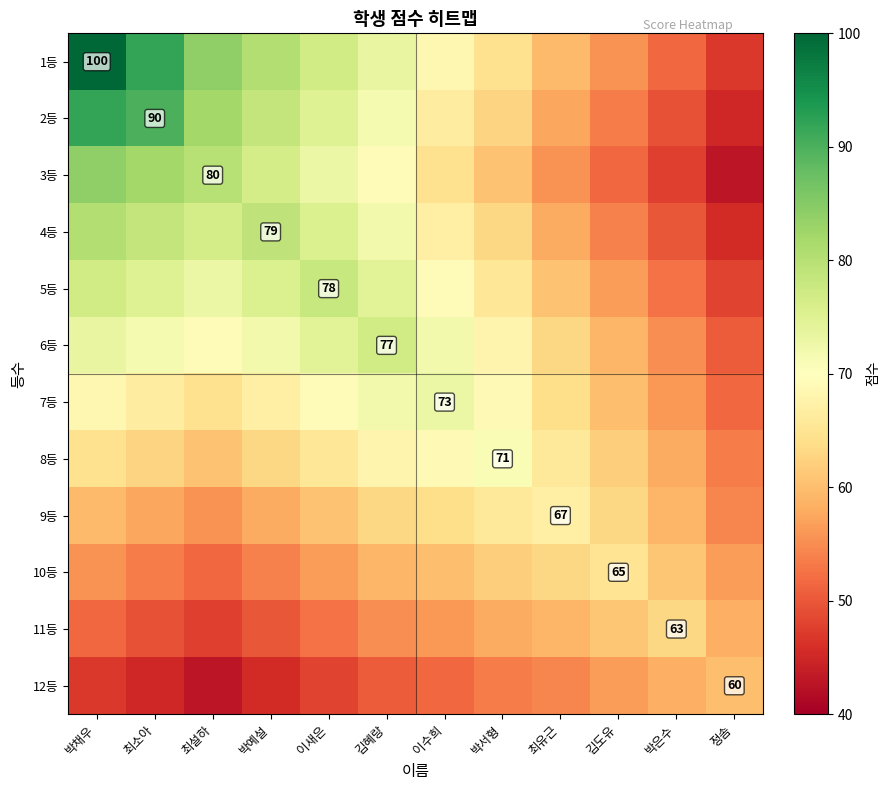

The value of 12등 at 정솜 is 60.0. True or false?

True